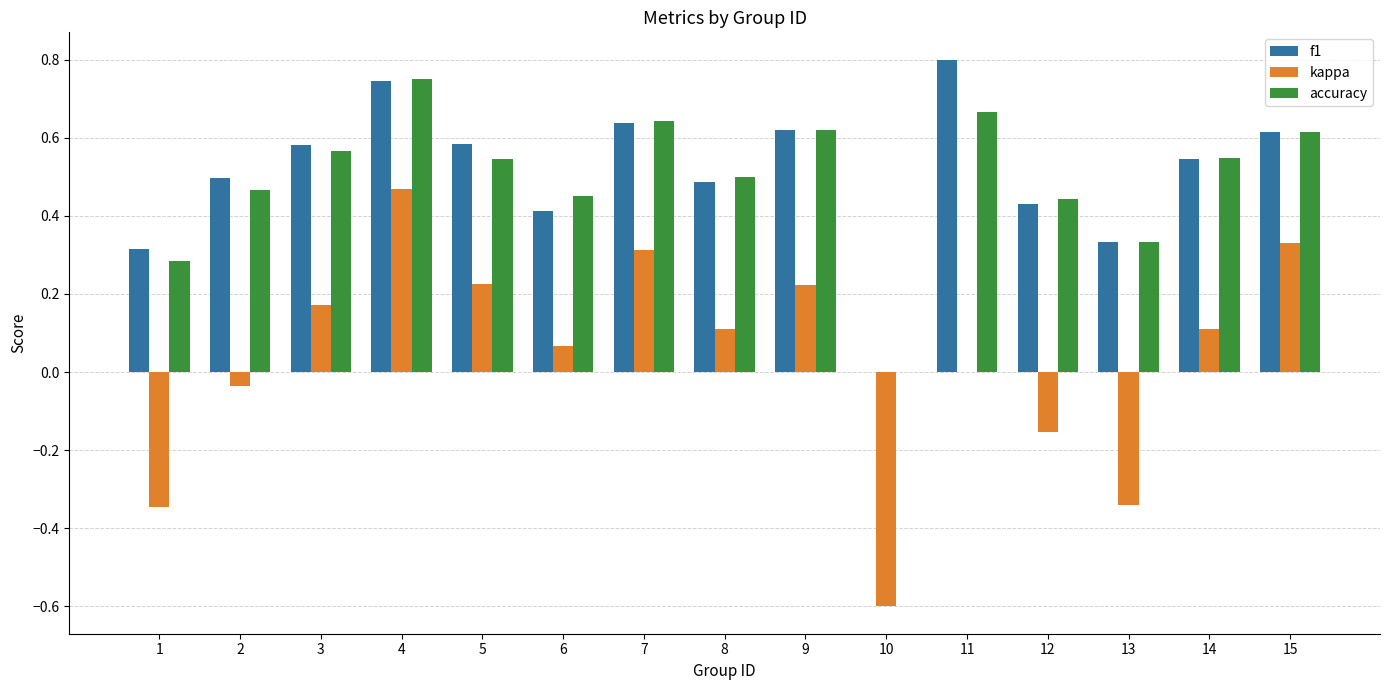

Is it true that f1 equals 0.5 at 8?

True